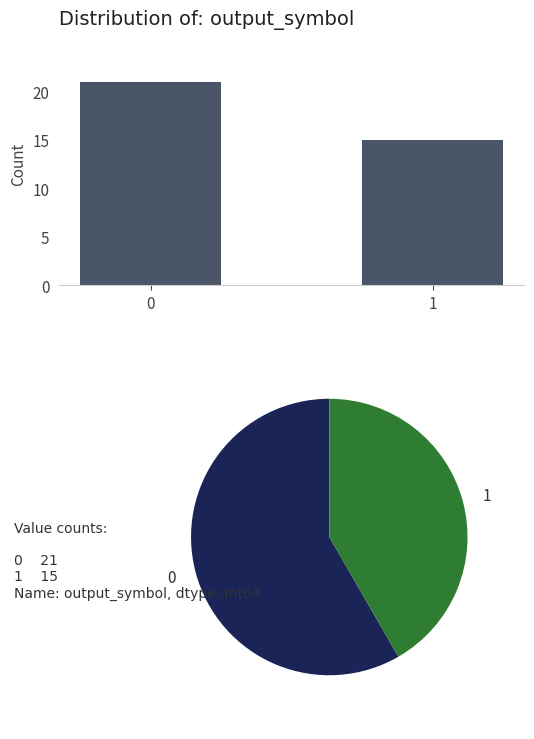

What is the value of the 1st bar from the left?

21